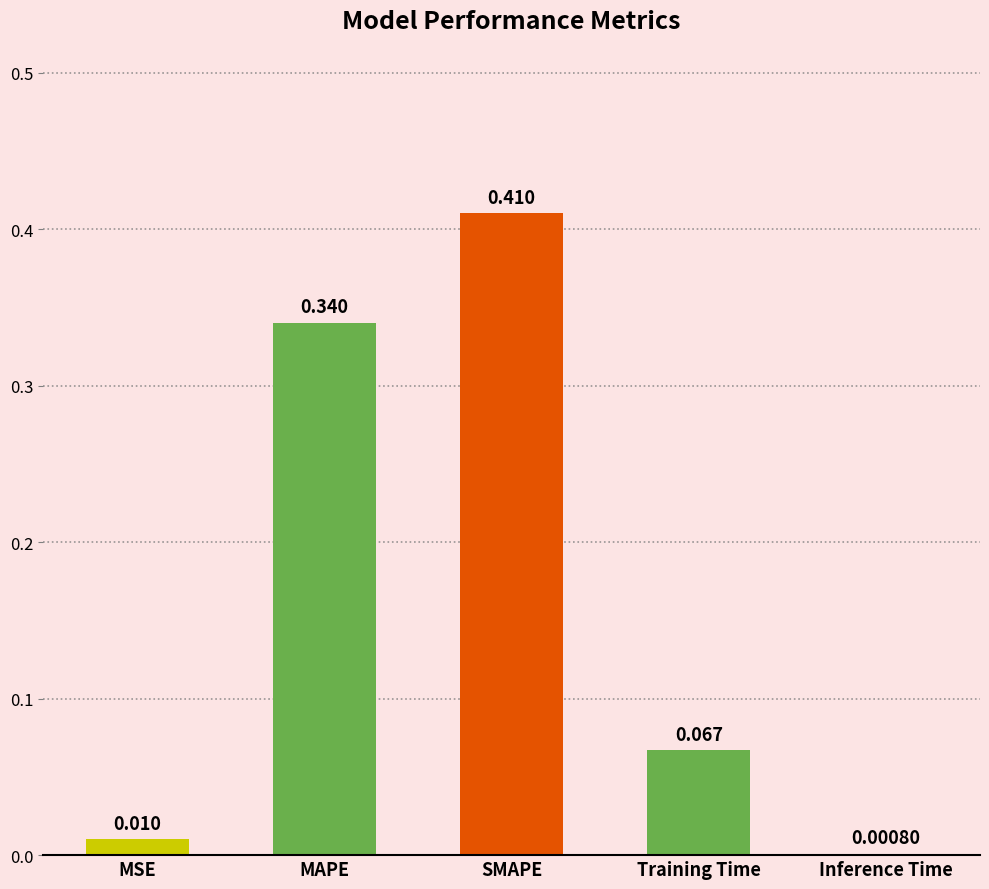

Between Training Time and SMAPE, which is larger?

SMAPE